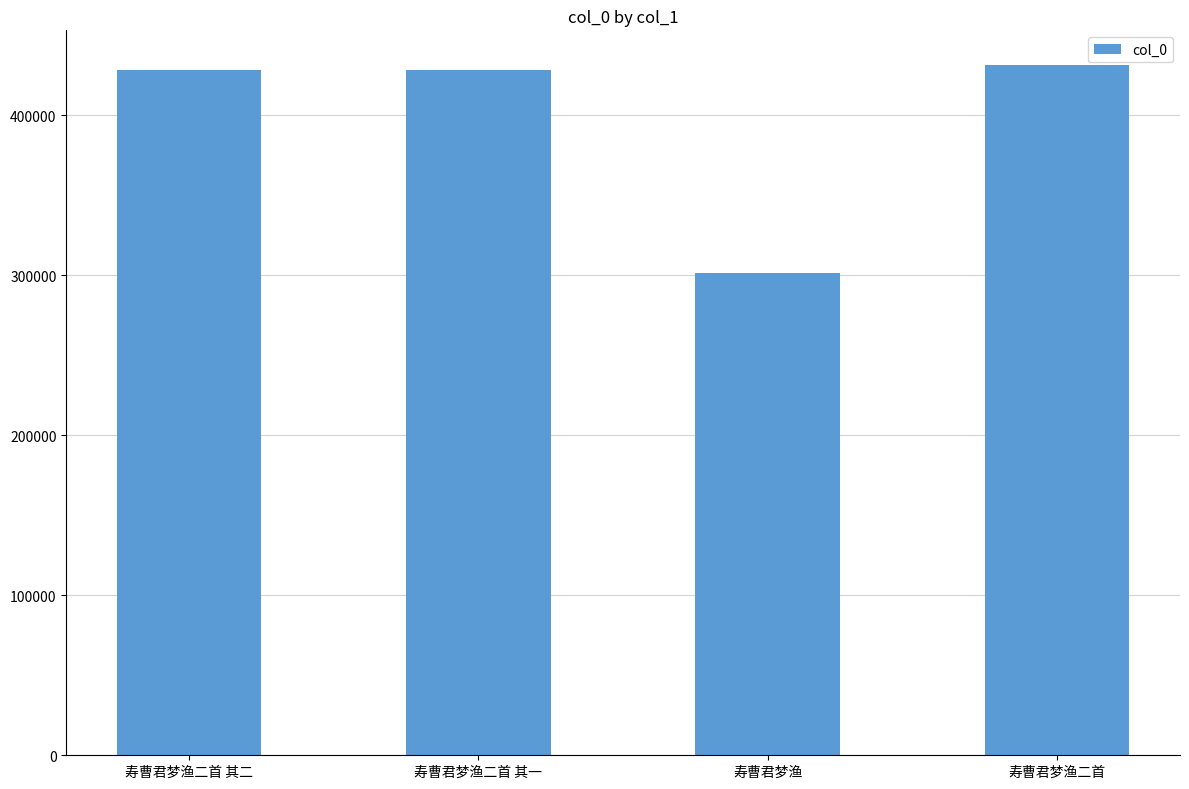

Count the number of categories in the chart.

4